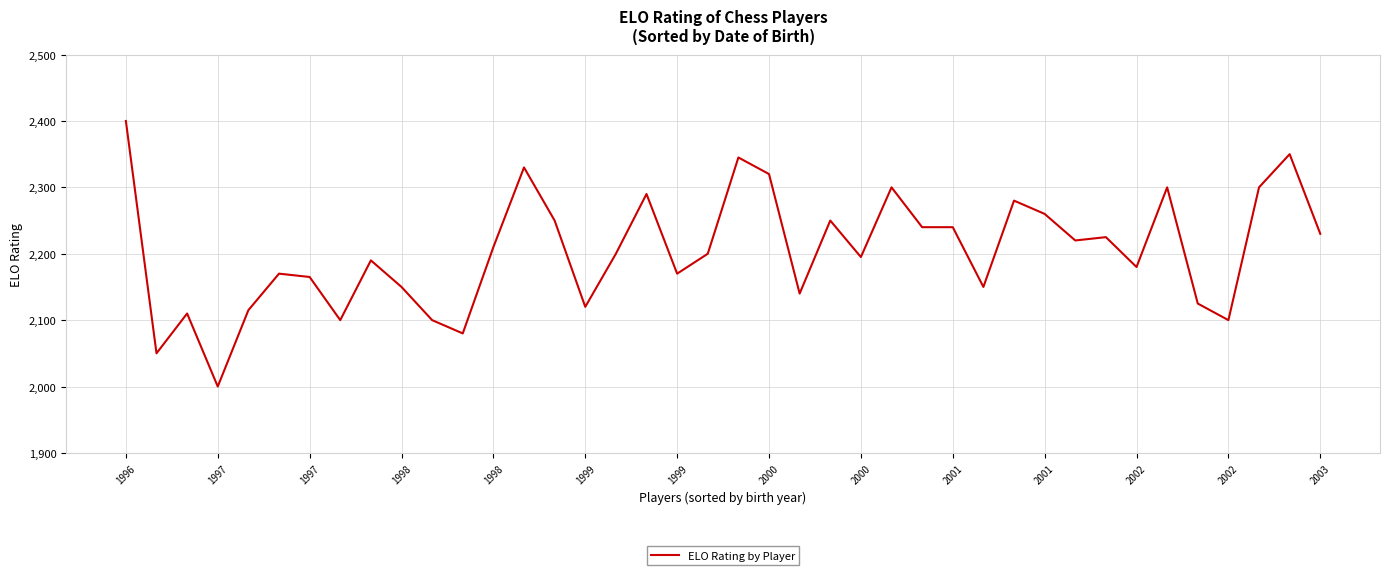

What is the smallest value displayed?

2000